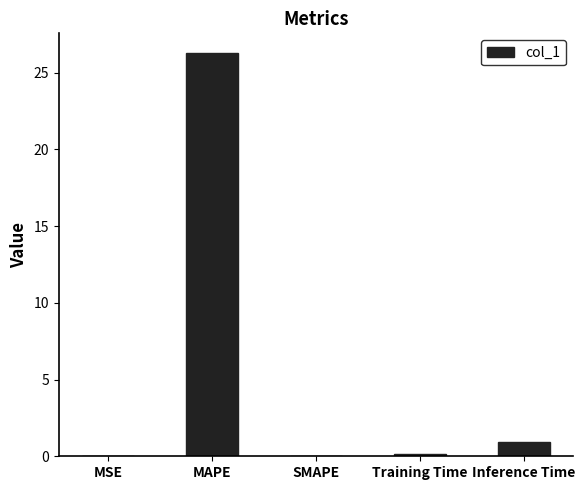

How many series are shown in this chart?

1